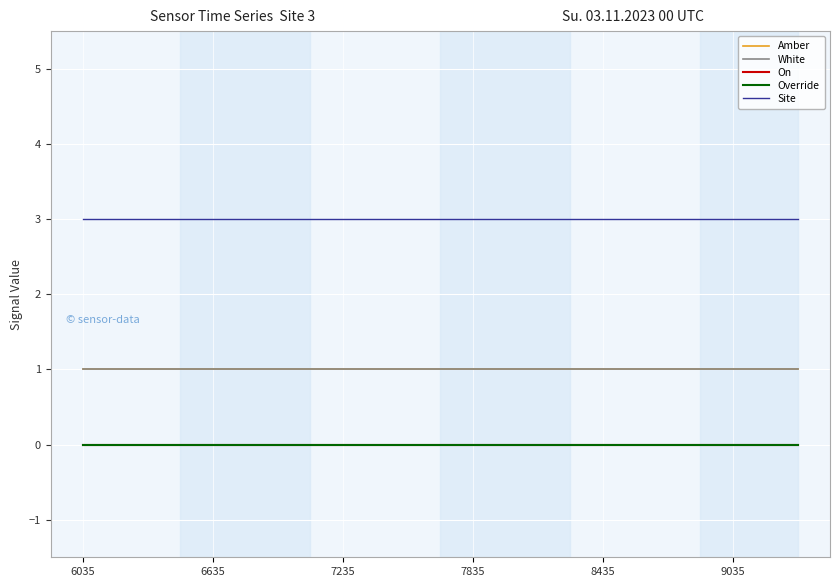

Does the chart display data point markers on the line(s)?

No